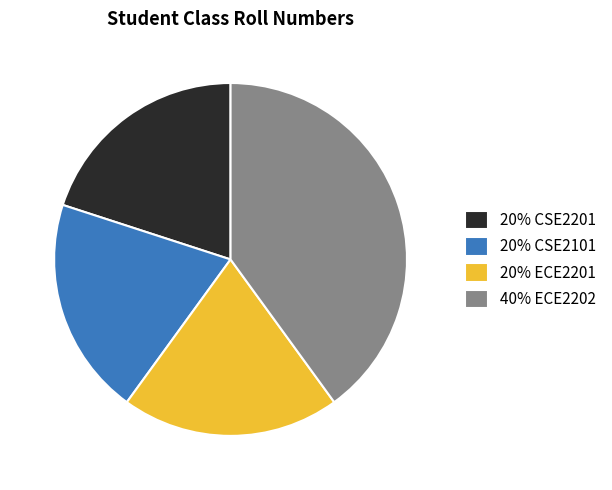

How many slices are in this pie chart?

4